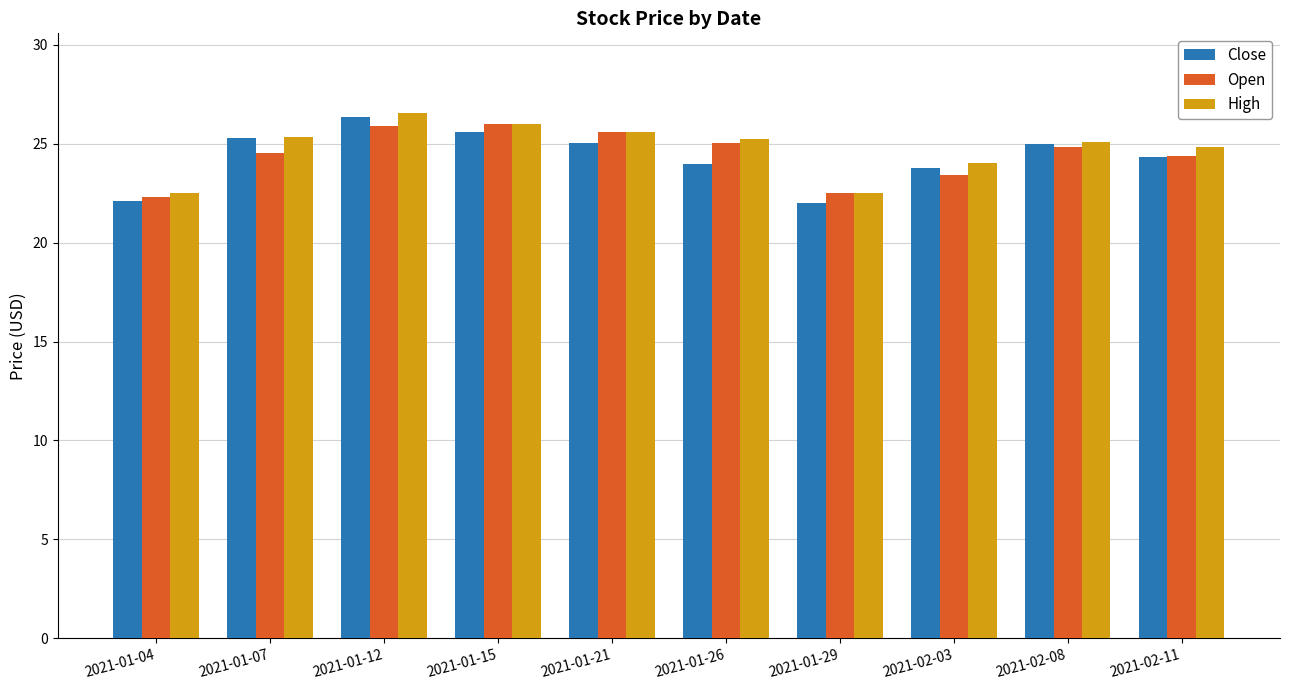

Which series changed the most between 2021-01-29 and 2021-02-08?

Close